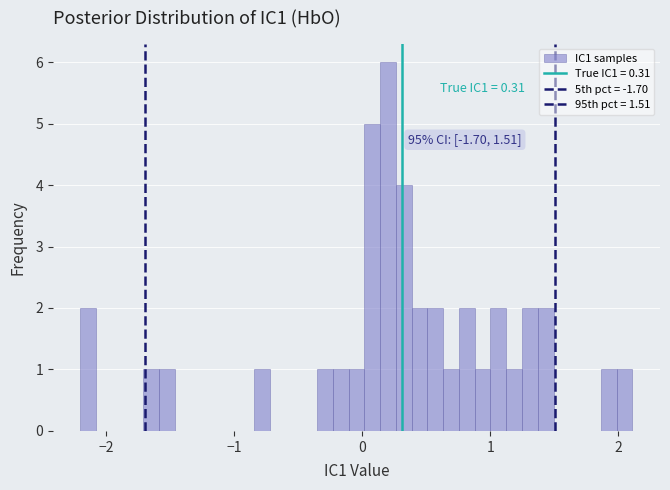

Read against the x-axis, roughly where is the centre of the tallest bar?

0.2